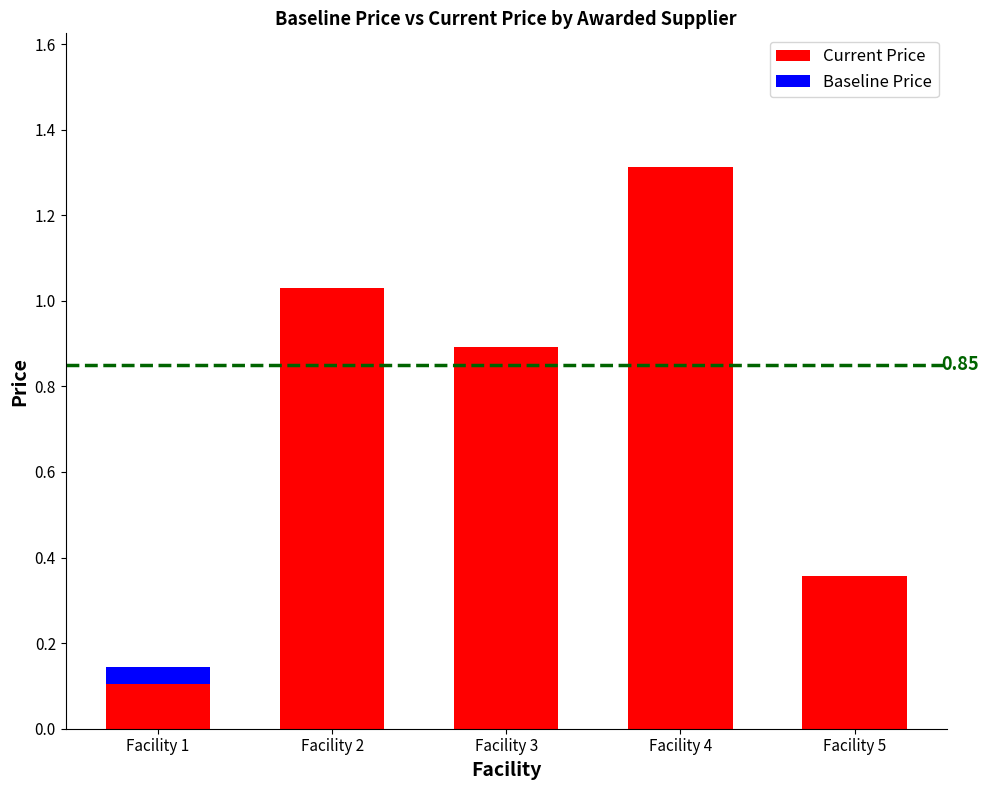

At which category is the sum across all series the highest?

Facility 4